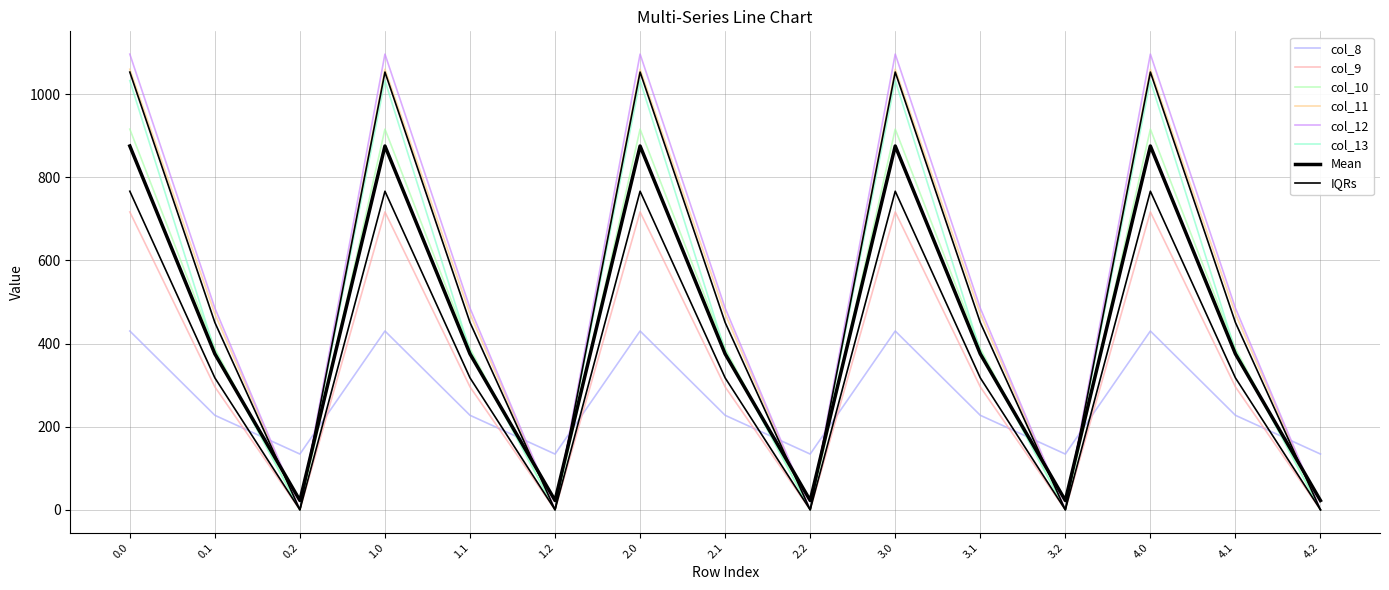

Which has a higher value, 1.0 or 0.2?

1.0